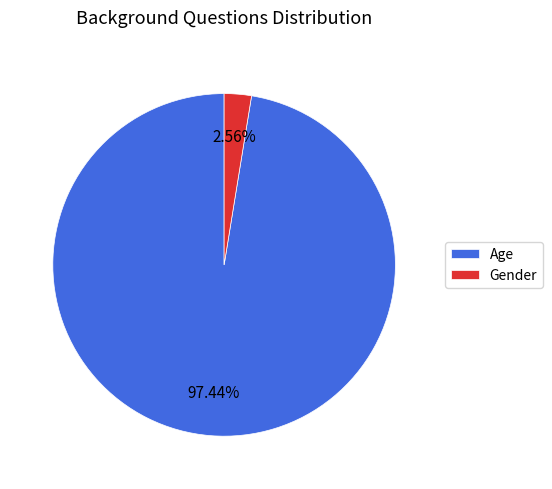

To the nearest percent, what is the combined percentage of Age and Gender?

100%